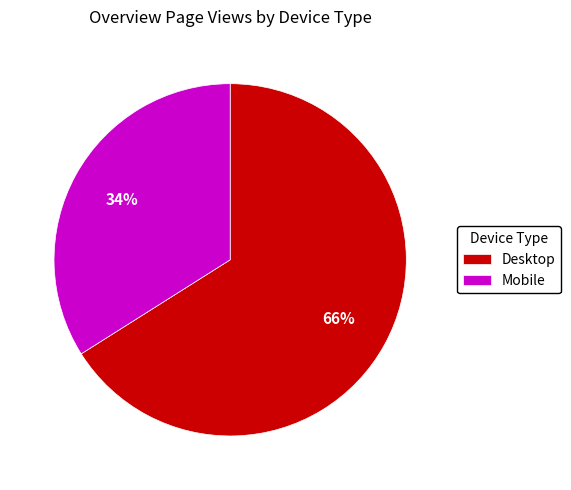

What is the ratio of the value at Mobile to the value at Desktop?

0.5